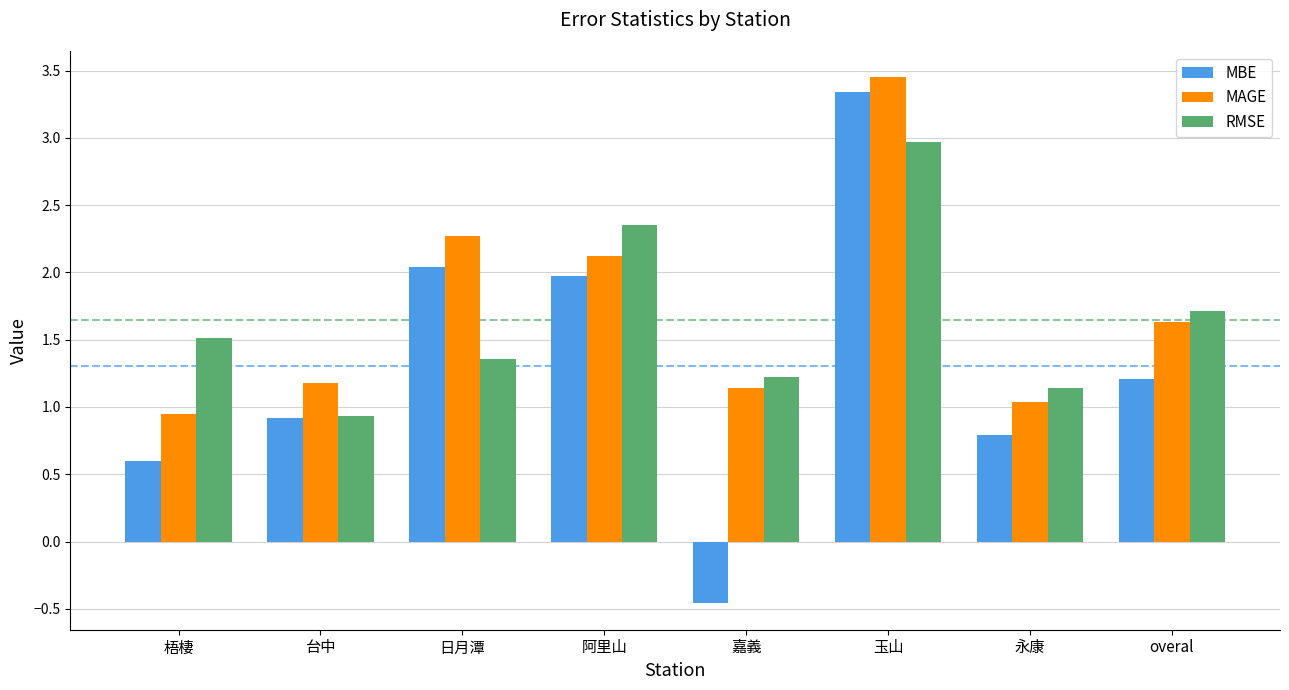

How many negative values does the MBE series have?

1